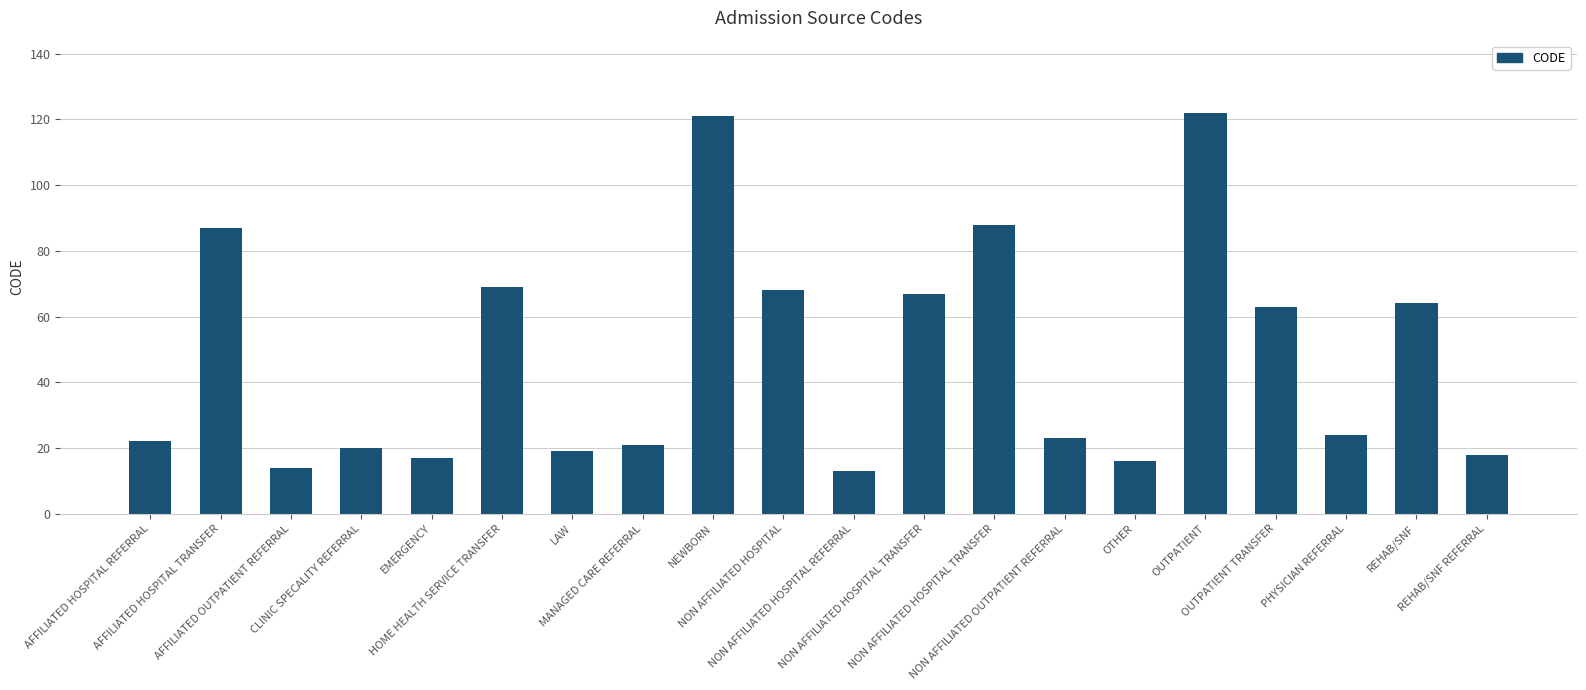

Reading left to right, list all the values displayed in this chart.

AFFILIATED HOSPITAL REFERRAL=22	AFFILIATED HOSPITAL TRANSFER=87	AFFILIATED OUTPATIENT REFERRAL=14	CLINIC SPECALITY REFERRAL=20	EMERGENCY=17	HOME HEALTH SERVICE TRANSFER=69	LAW=19	MANAGED CARE REFERRAL=21	NEWBORN=121	NON AFFILIATED HOSPITAL=68	NON AFFILIATED HOSPITAL REFERRAL=13	NON AFFILIATED HOSPITAL TRANSFER=67	NON AFFILIATED HOSPITAL TRANSFER=88	NON AFFILIATED OUTPATIENT REFERRAL=23	OTHER=16	OUTPATIENT=122	OUTPATIENT TRANSFER=63	PHYSICIAN REFERRAL=24	REHAB/SNF=64	REHAB/SNF REFERRAL=18